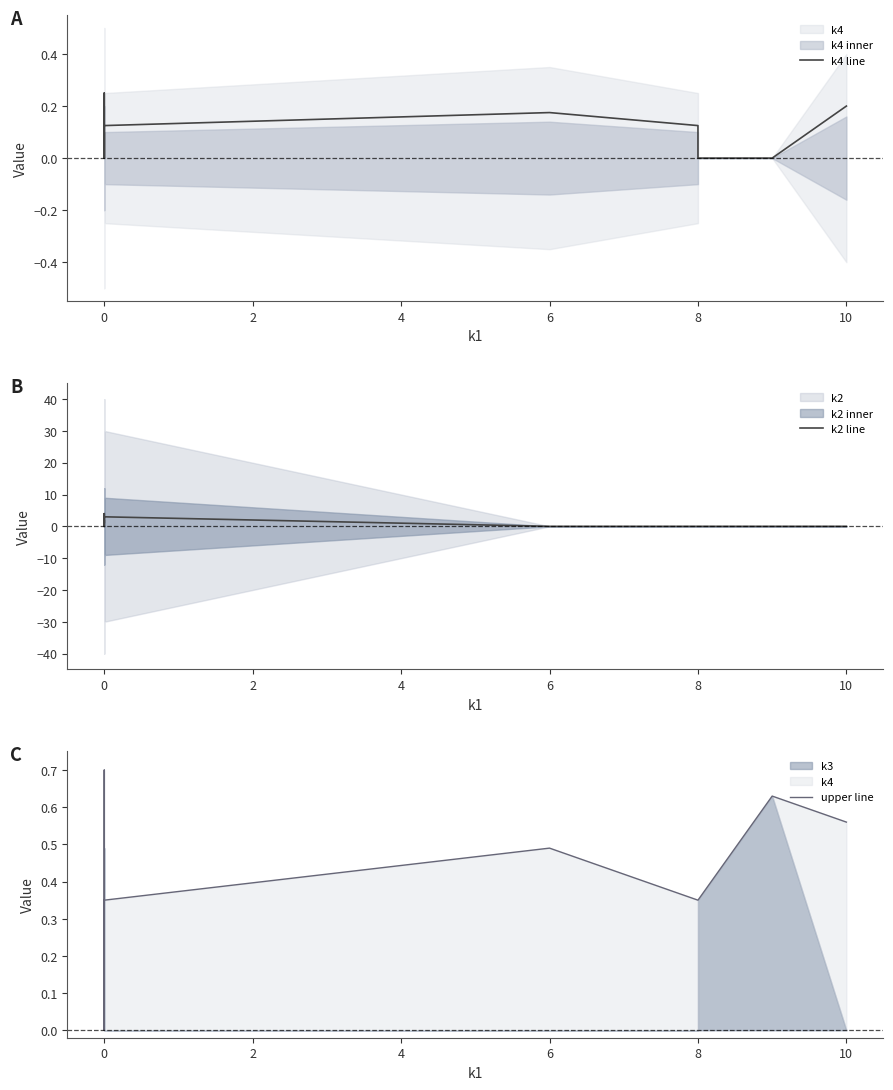

True or false: k4 line and upper line intersect in this chart.

False